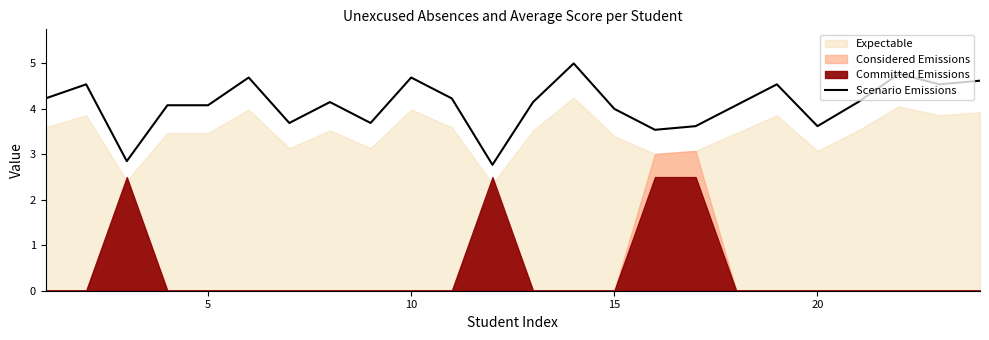

The value at 10 is 1.8. True or false?

False